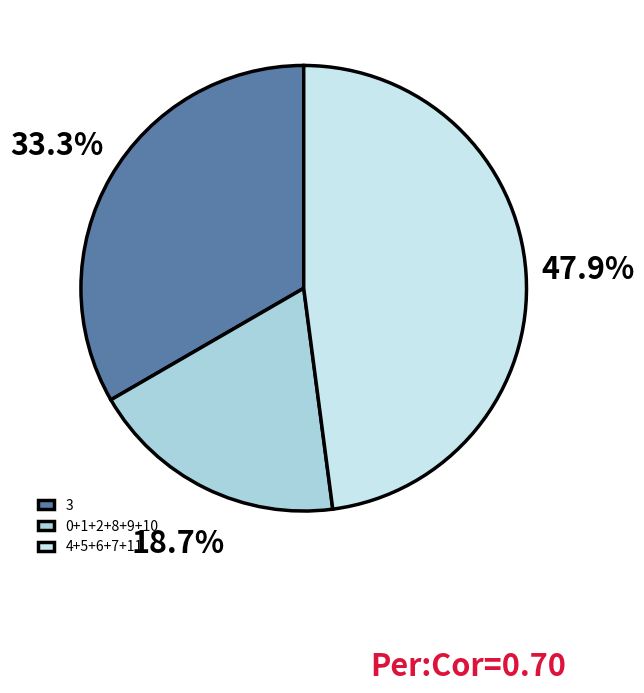

Rank the categories by value from highest to lowest.

4+5+6+7+11, 3, 0+1+2+8+9+10